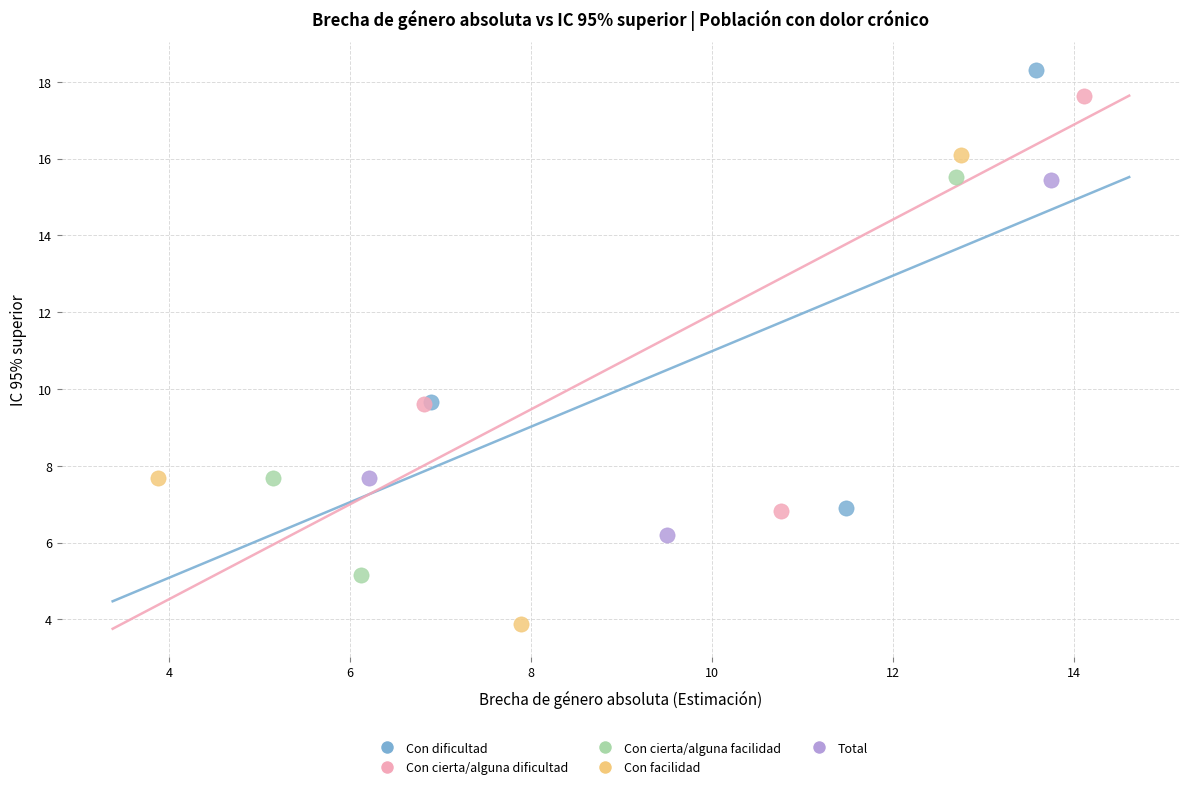

Which series has the largest Y range (max minus min)?

Con facilidad